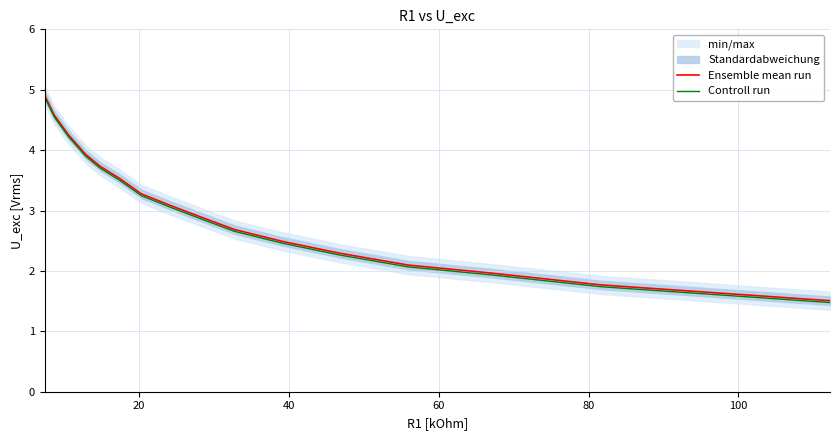

What is the highest value of the Ensemble mean run series?

4.9